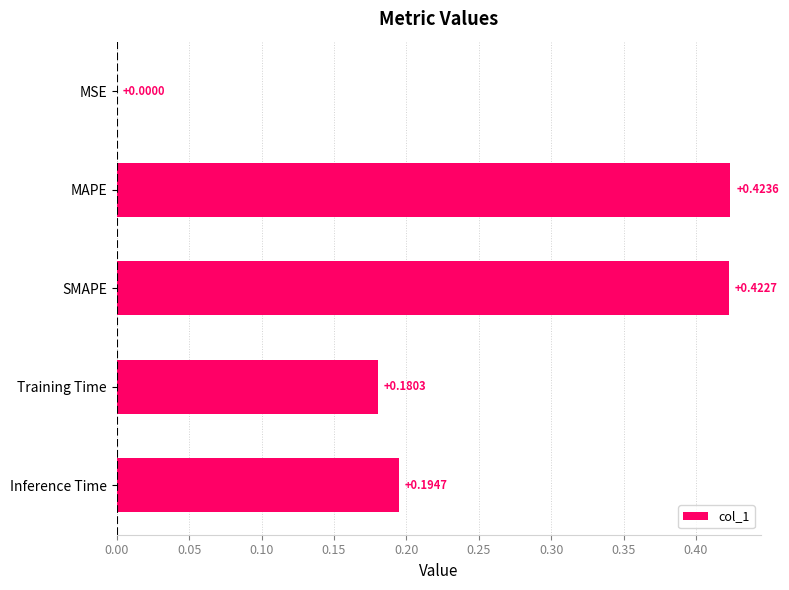

Which category has the highest value across all series?

MAPE